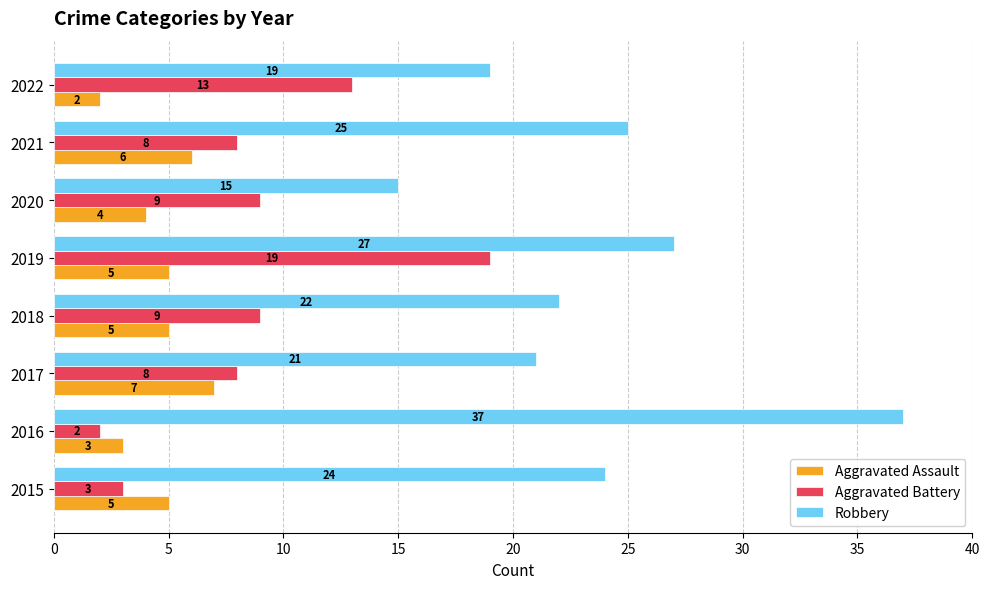

Where is Aggravated Assault nearest to the value 4?

2020